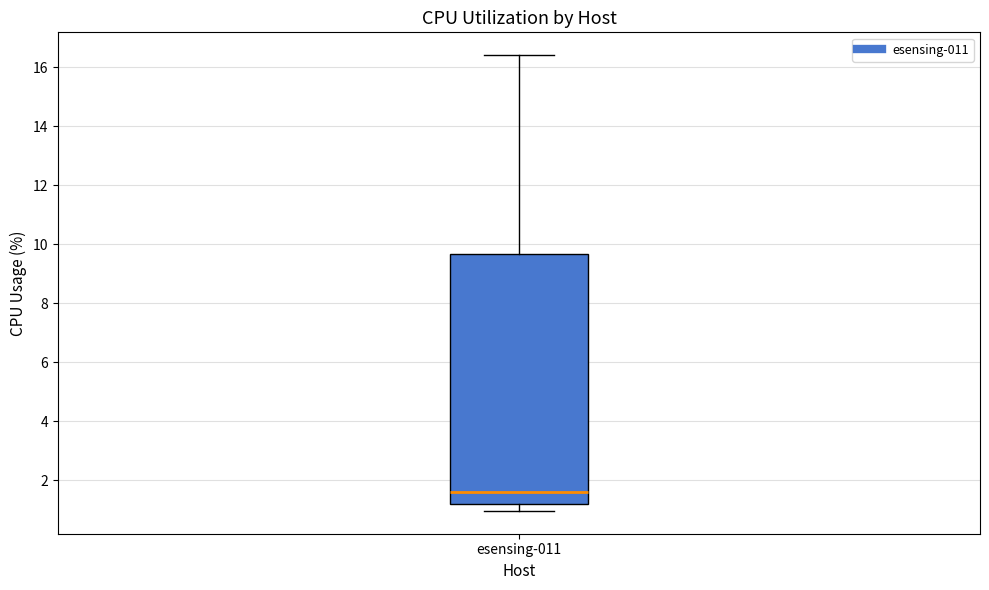

Where does the upper whisker of the box for esensing-011 end on the y-axis? The values are not printed on the chart, so give them approximately, as read against the axis.

16.4